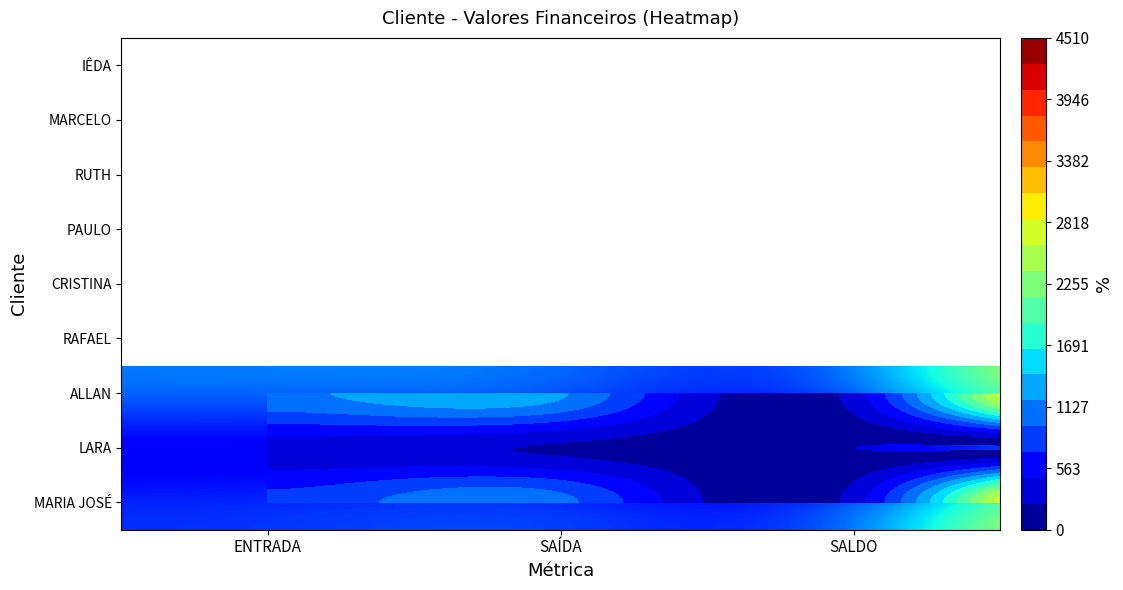

Where does the ALLAN series first go above 1130?

SAÍDA